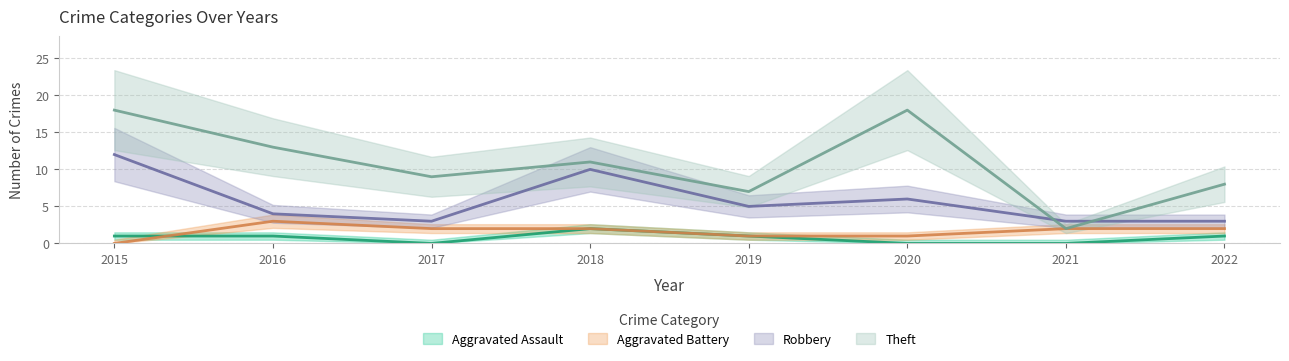

How many series are shown in this chart?

4